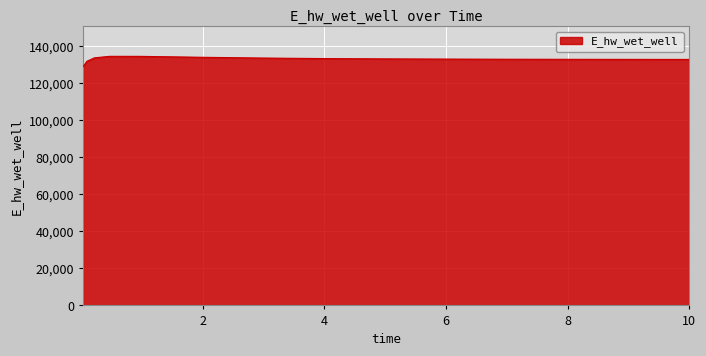

What is the smallest value displayed?

129087.9